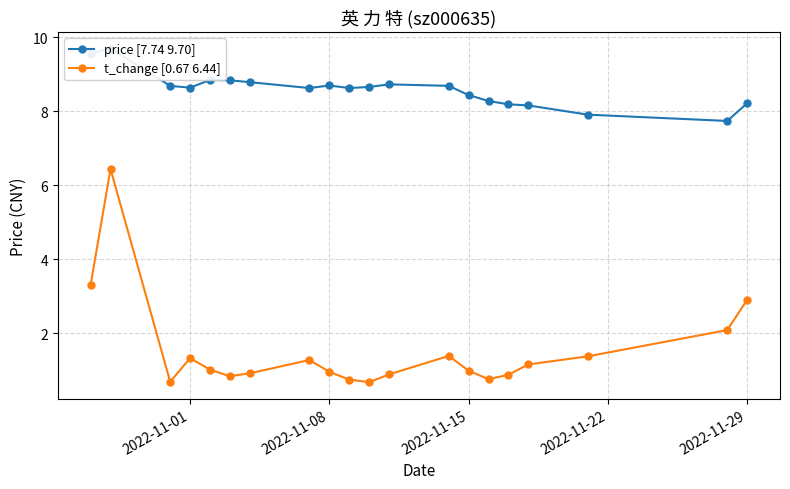

List the series in order of their overall mean, highest first.

price [7.74 9.70], t_change [0.67 6.44]